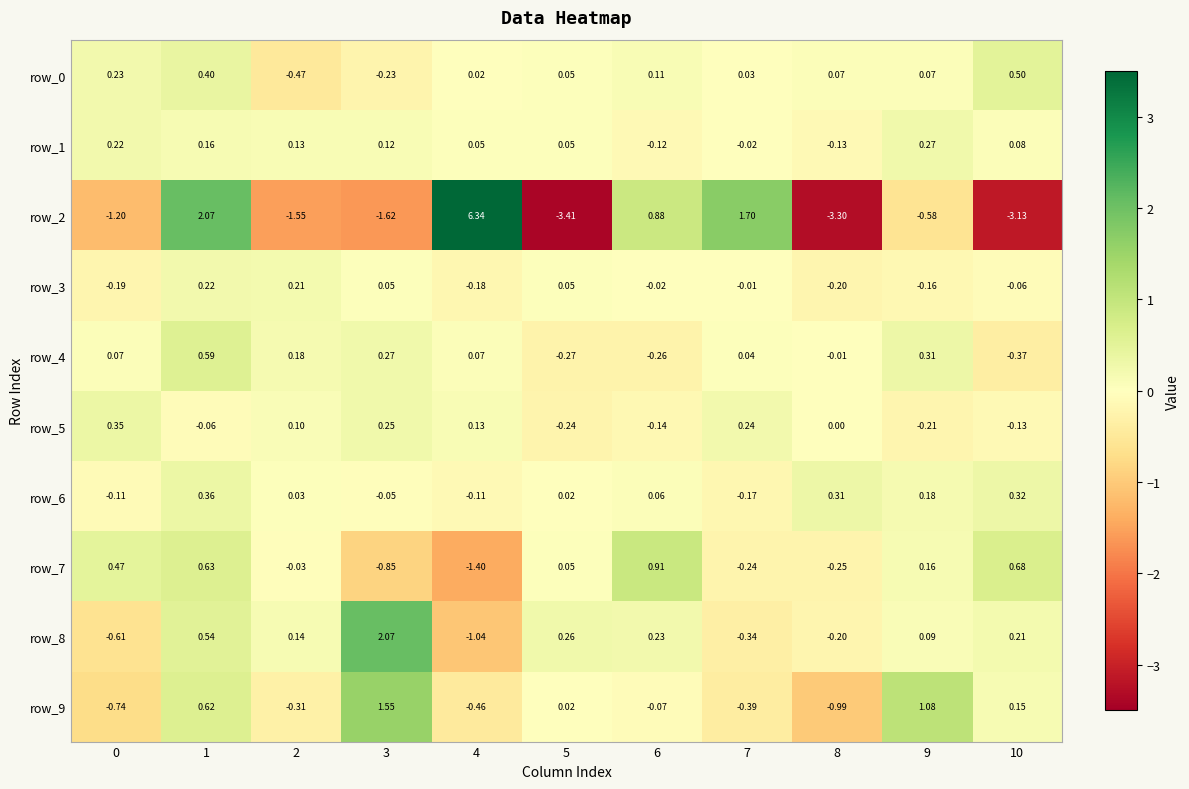

How many data points in row_9 are less than 0?

6